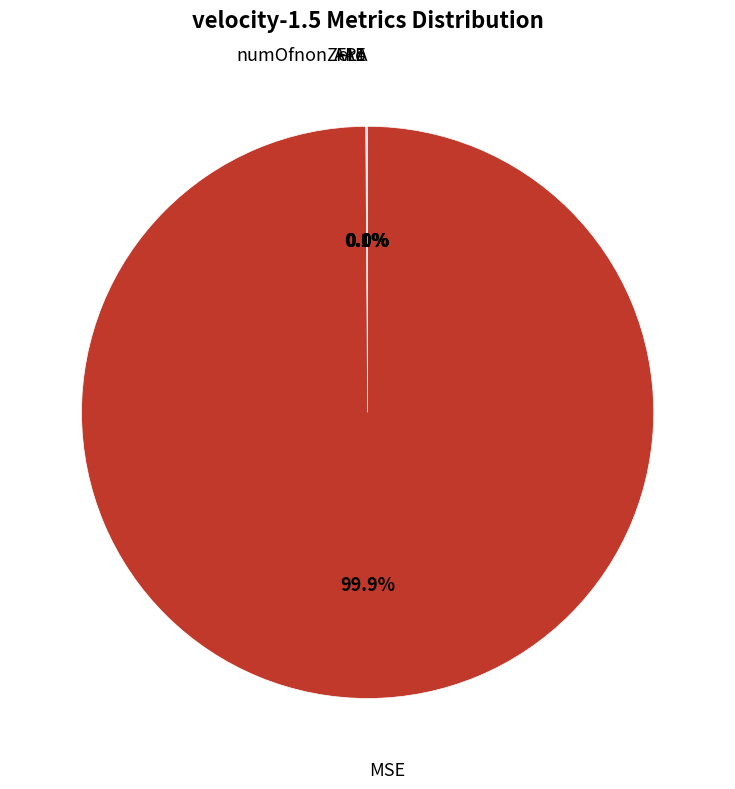

Does any single category account for the majority?

Yes